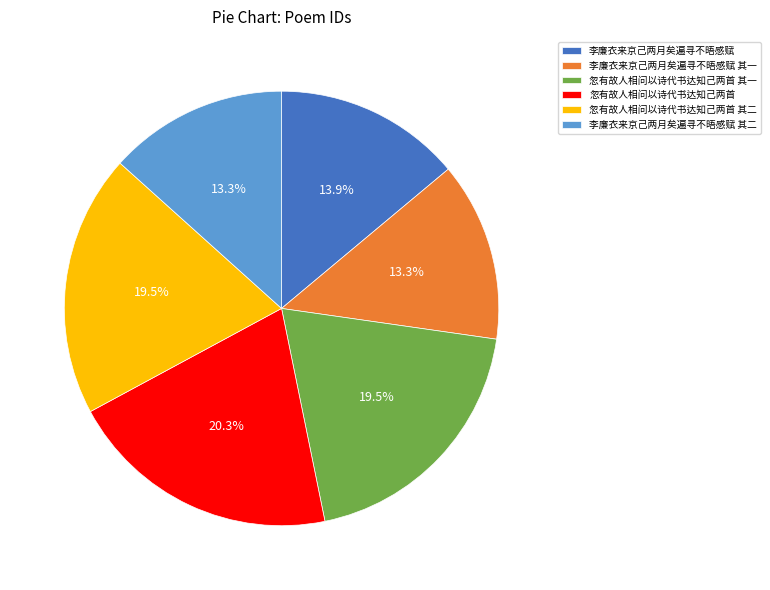

Which slice is the largest?

忽有故人相问以诗代书达知己两首